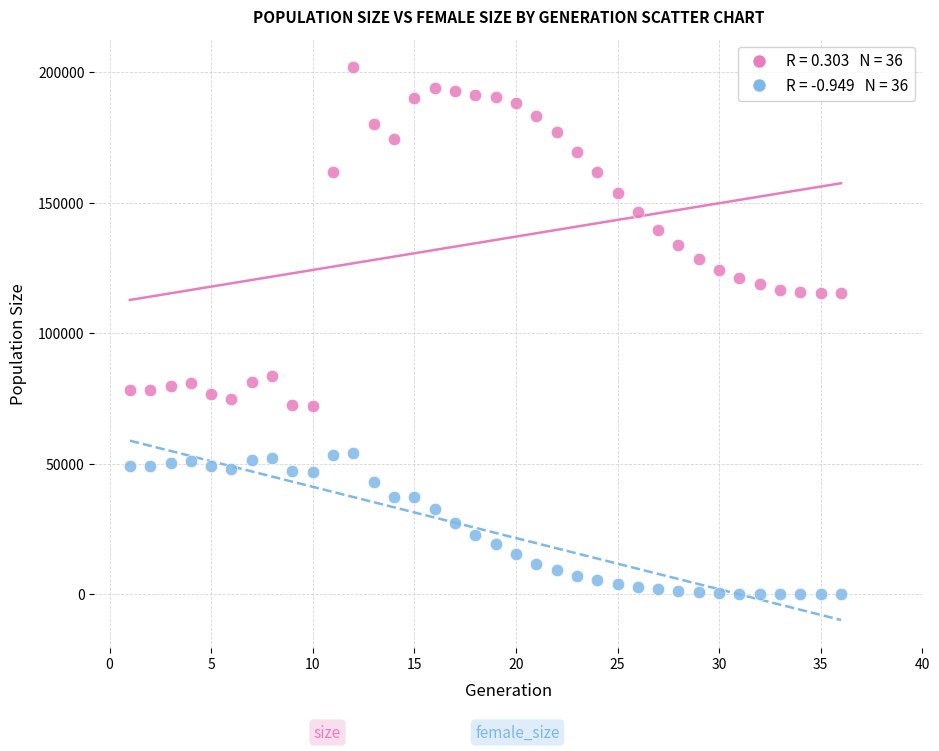

Across all data points, what is the range of X values (max minus min)?

35